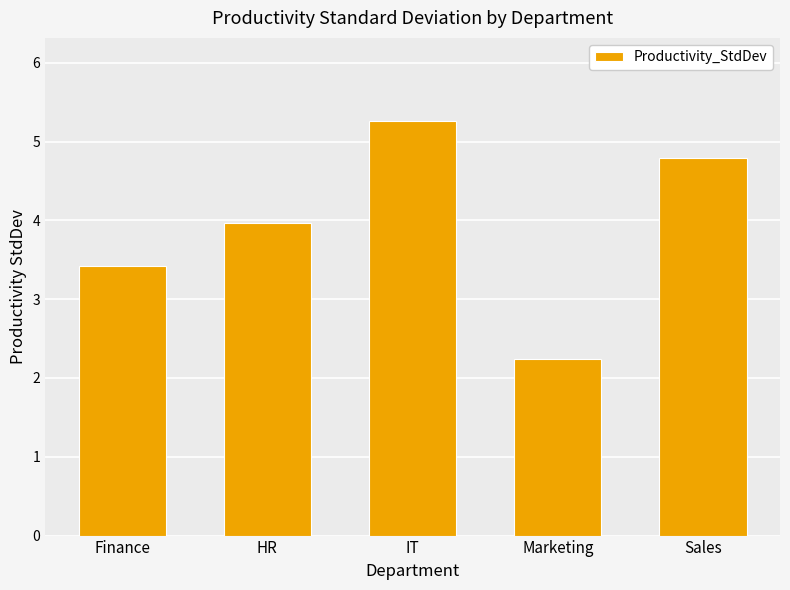

What is the smallest value displayed?

2.2